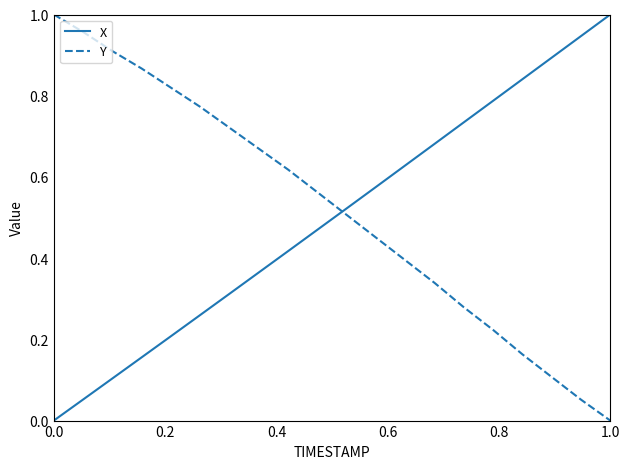

Which series ends up on top after the final intersection of Y and X?

X